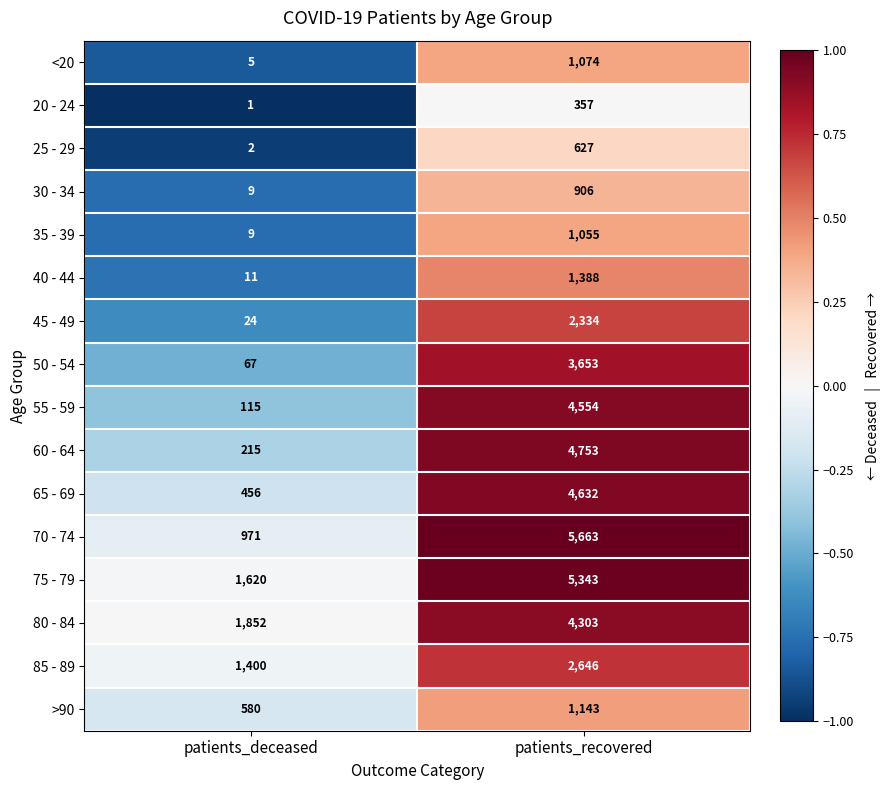

What is the sum of all 65 - 69 values?

5088